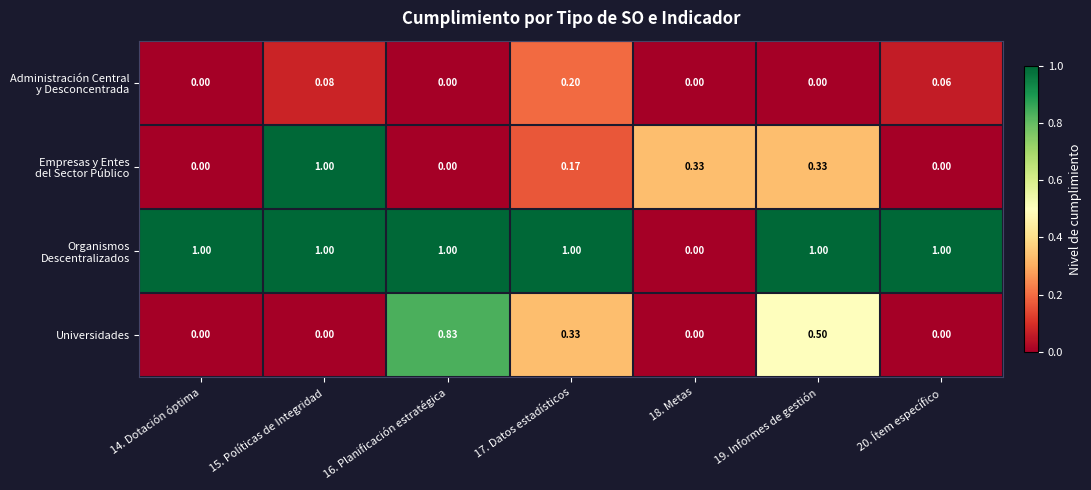

Which series changed the most between 19. Informes de gestión and 20. Ítem específico?

Universidades